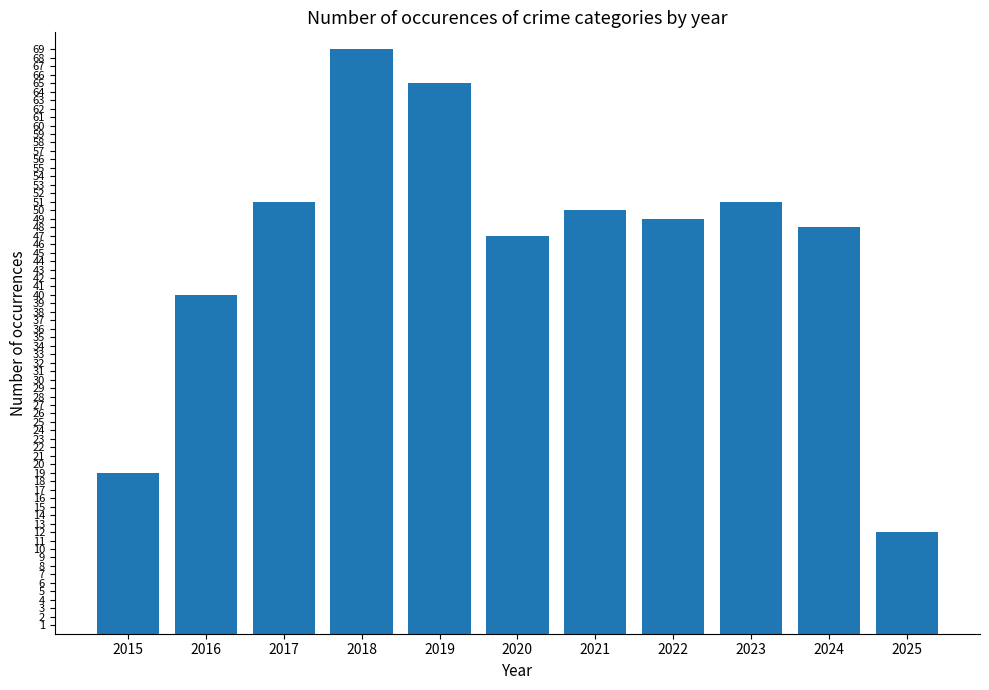

What is the maximum value shown in the chart?

69